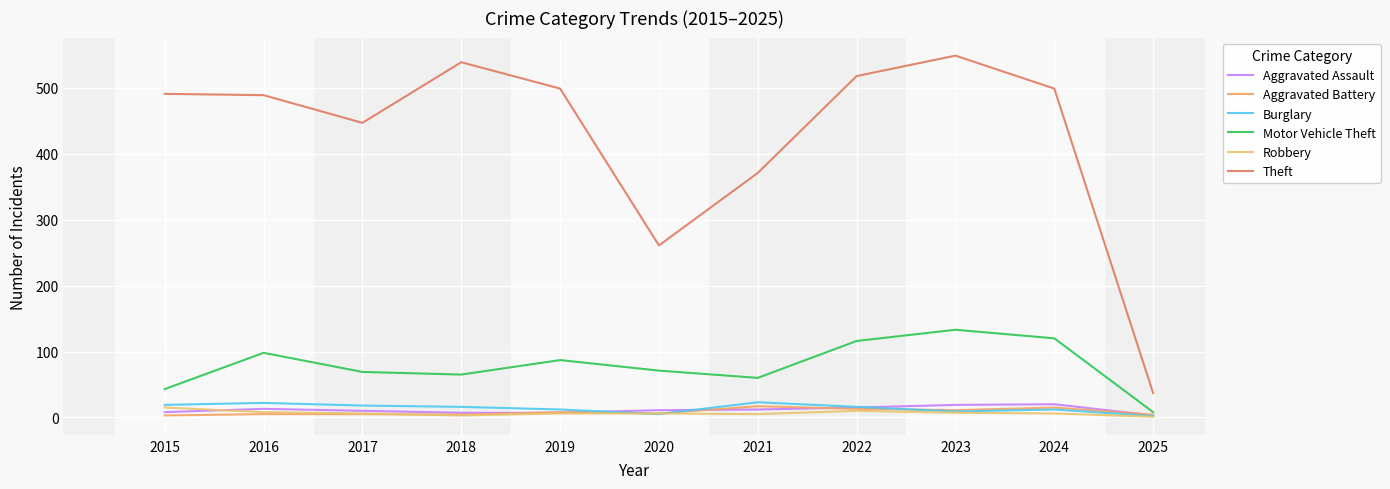

Which category has the highest value across all series?

2023